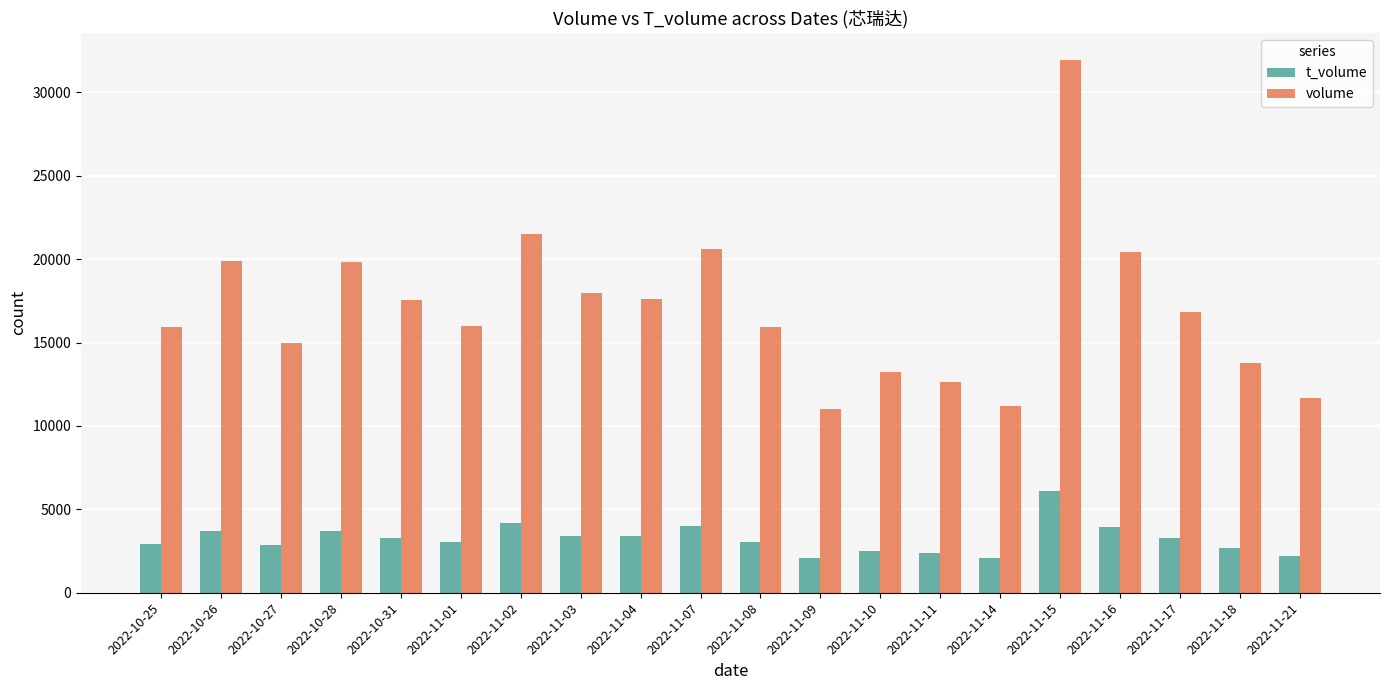

What is the label of the 10th bar from the left?

2022-11-07